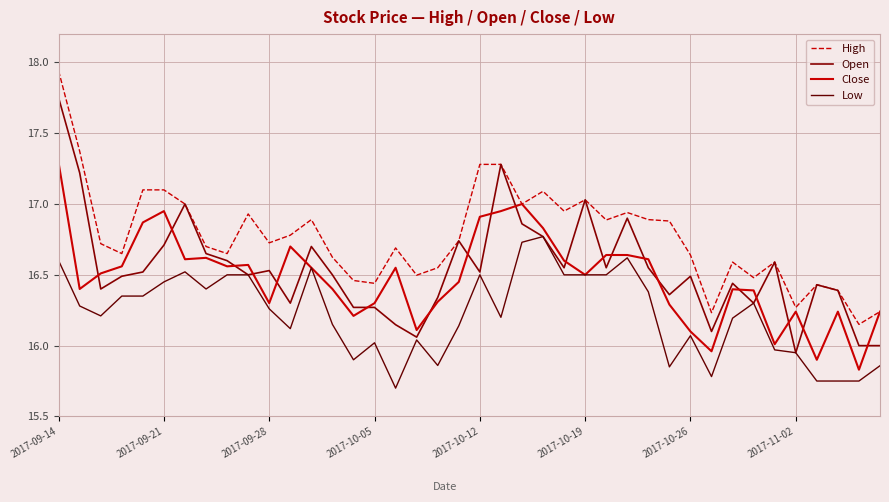

Where is Open nearest to the value 16?

38